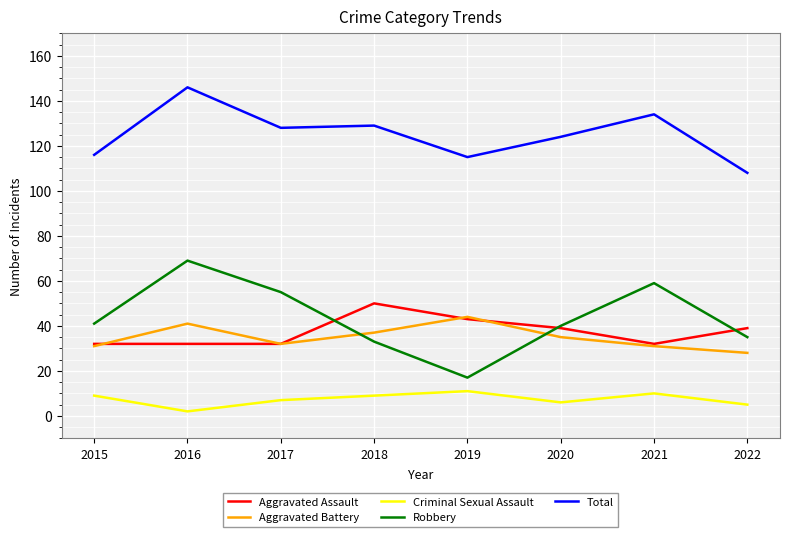

How many series are shown in this chart?

5